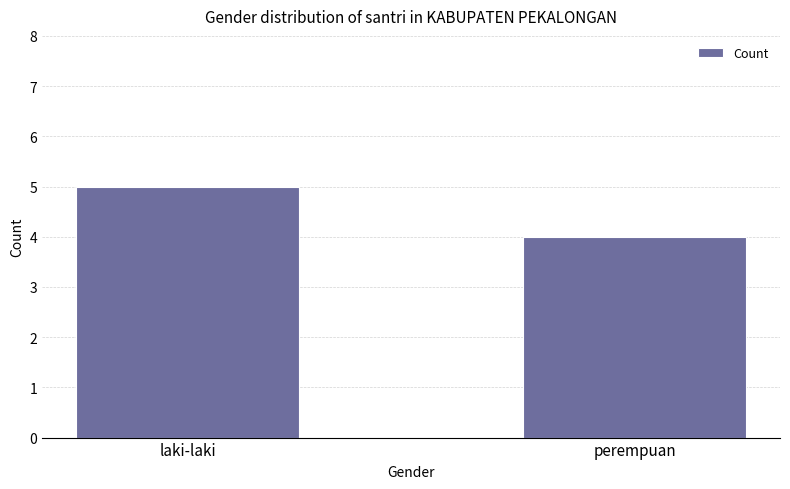

Reading right to left, extract all data points from this chart.

4	5